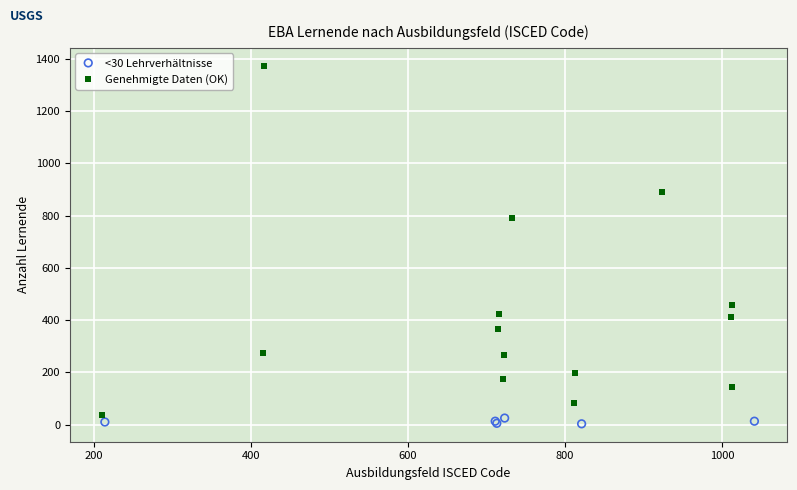

Which series contains the highest Y value?

Genehmigte Daten (OK)